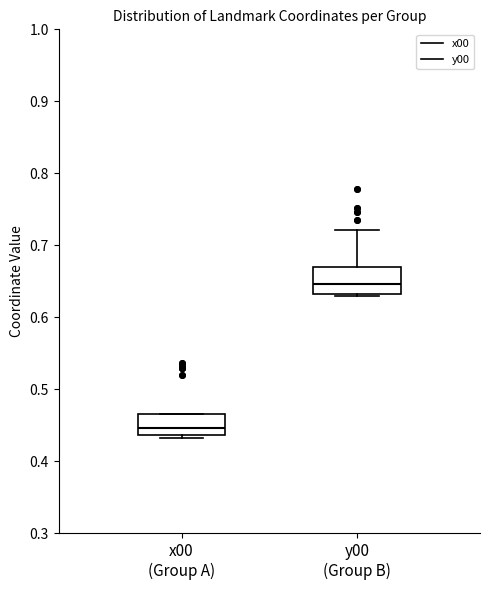

Reading left to right, transcribe this box plot: for each box, give where its median line is, the range the box spans, and where its two whiskers end, as read against the y-axis. The values are not printed on the chart, so give them approximately, as read against the axis.

x00 (Group A): median 0.45, box 0.44 to 0.47, whiskers 0.43 to 0.47
y00 (Group B): median 0.65, box 0.63 to 0.67, whiskers 0.63 (just below the box's lower edge) to 0.72